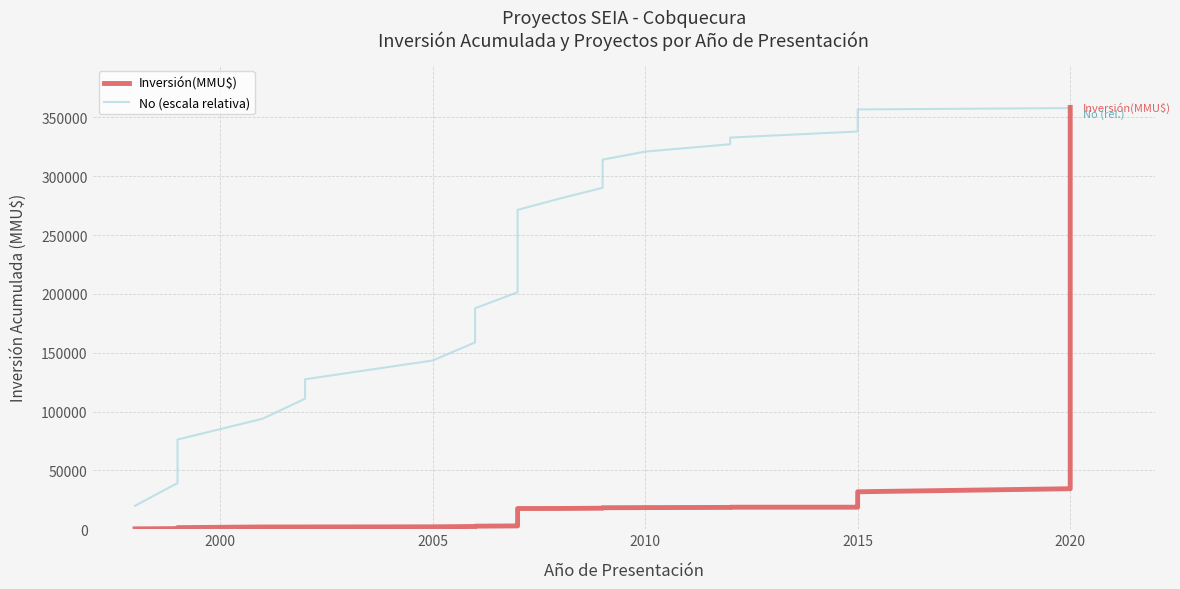

What is the value of the No (escala relativa) point at the 9th from the left?

158743.0